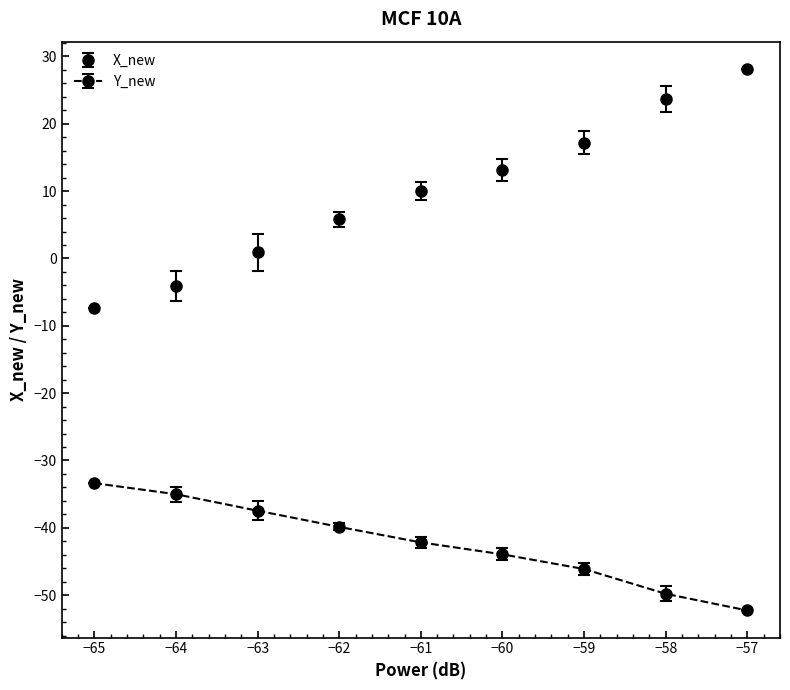

Which series has the widest spread of values?

X_new